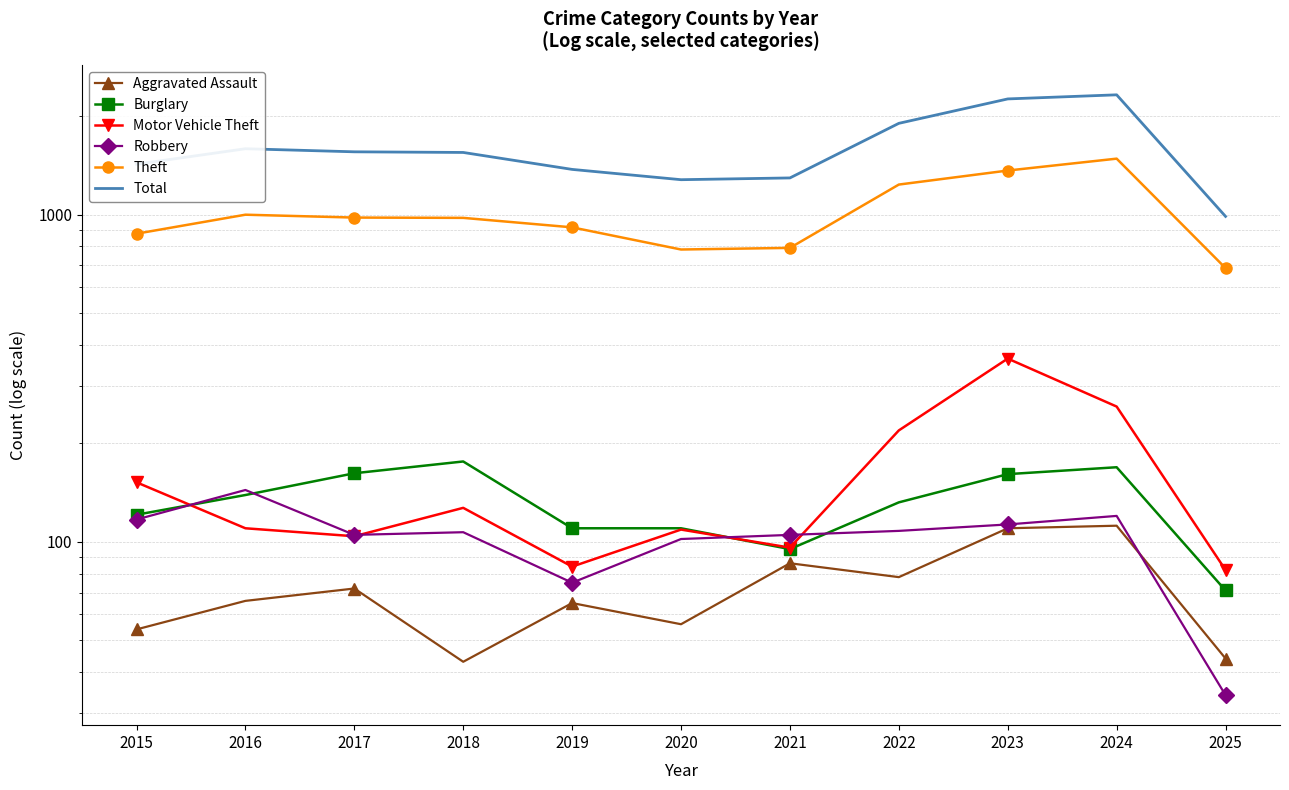

At which label does Theft reach its peak?

2024